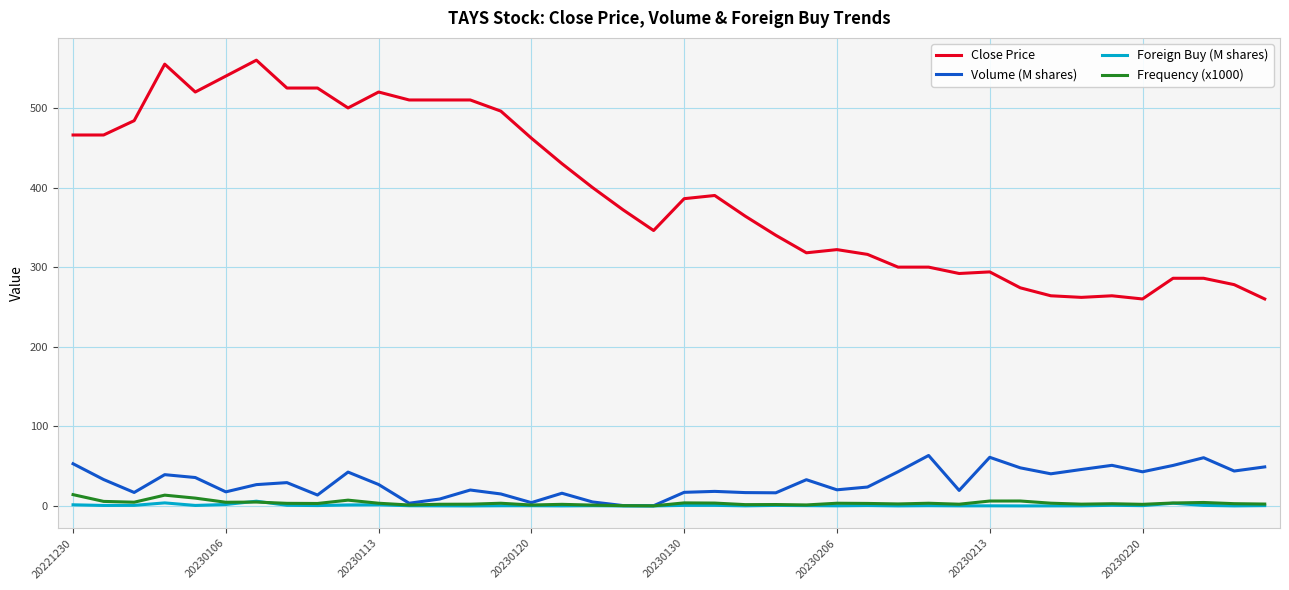

Which series has the largest total across all categories?

Close Price